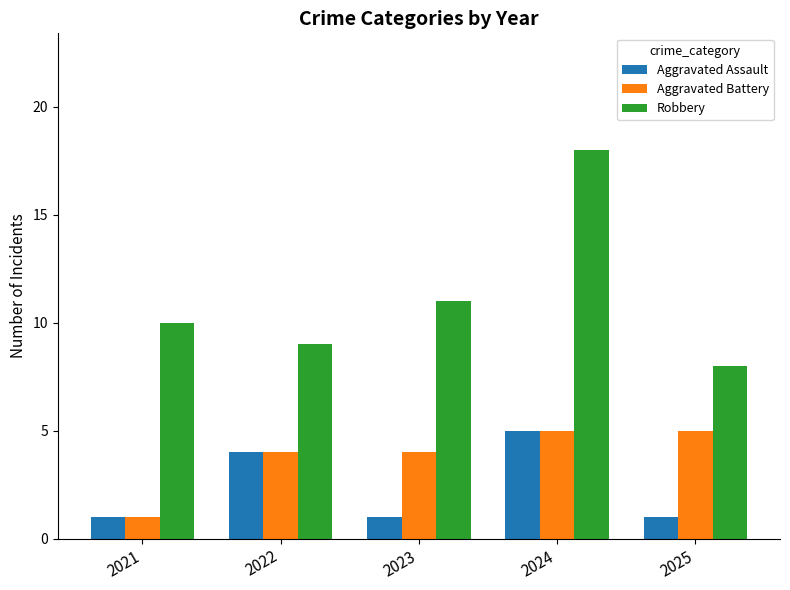

What is the sum of all Aggravated Battery values?

19